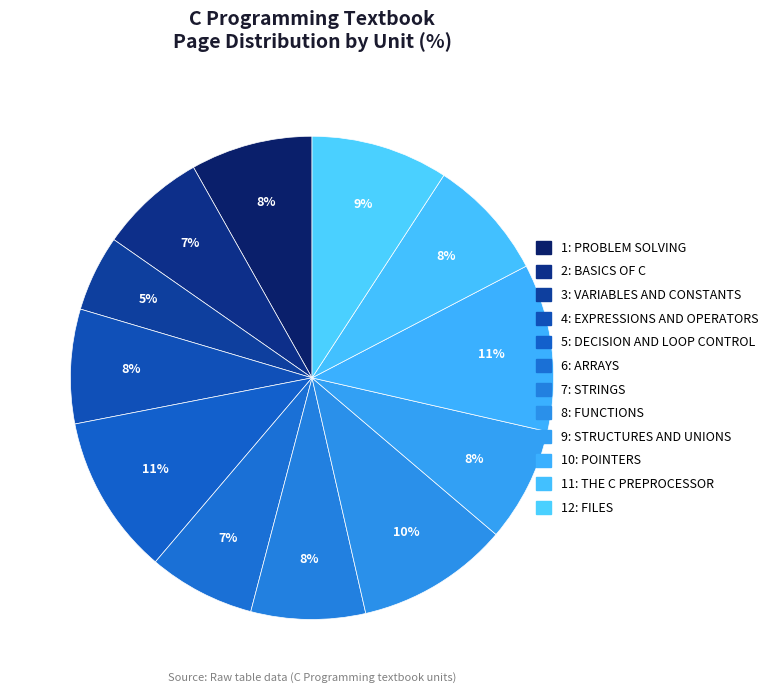

The 12: FILES slice represents 9% of the pie. True or false?

True